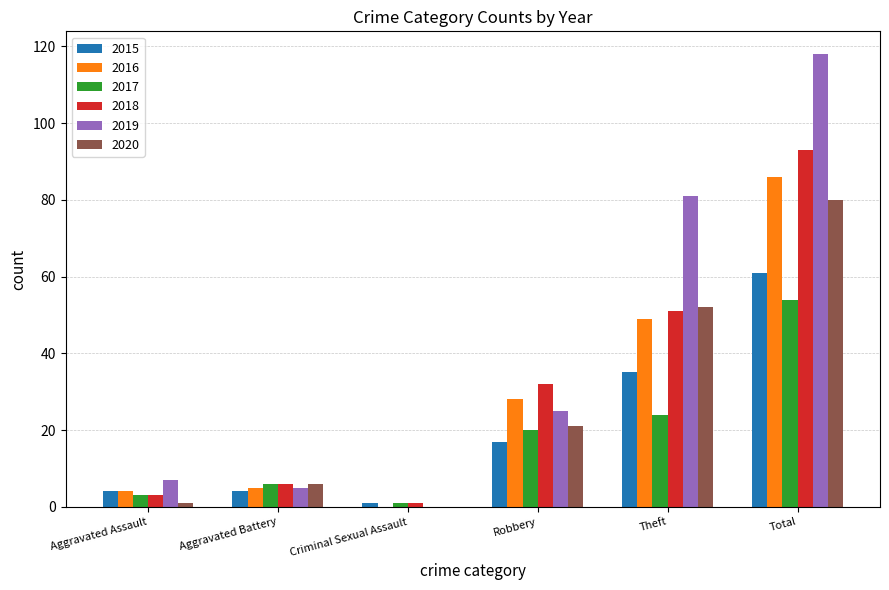

The 2015 series shows 37 at Total. True or false?

False